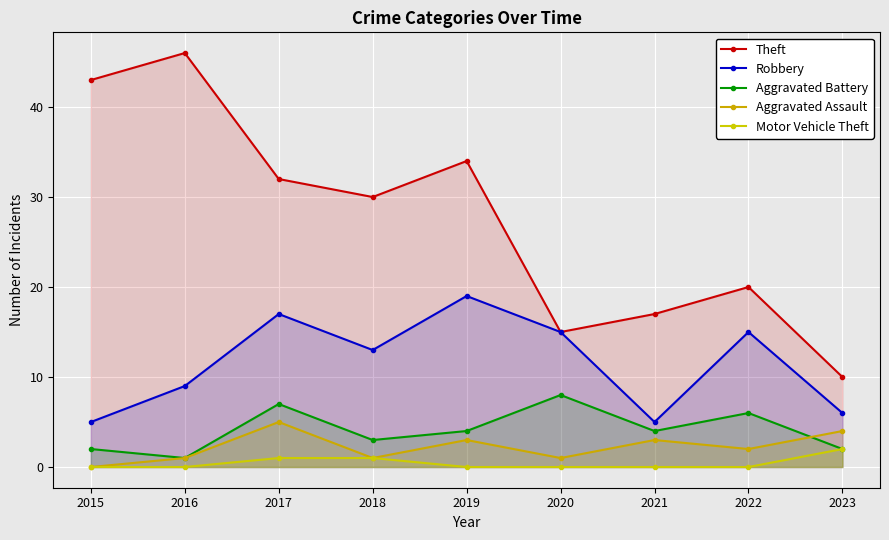

At 2020, list the series in order from smallest to largest.

Motor Vehicle Theft, Aggravated Assault, Aggravated Battery, Theft, Robbery